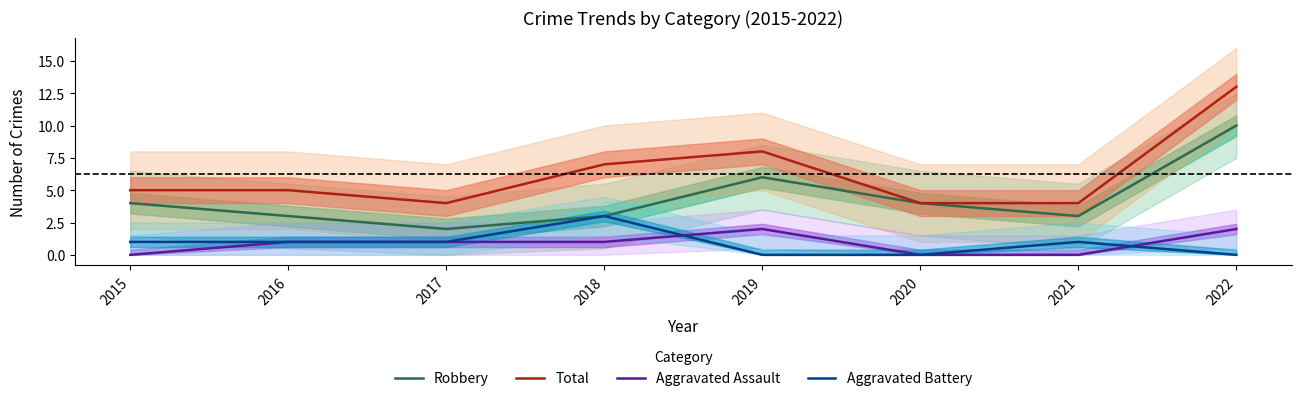

Reading left to right, extract all data points from this chart.

Robbery: 4	3	2	3	6	4	3	10
Total: 5	5	4	7	8	4	4	13
Aggravated Assault: 0	1	1	1	2	0	0	2
Aggravated Battery: 1	1	1	3	0	0	1	0